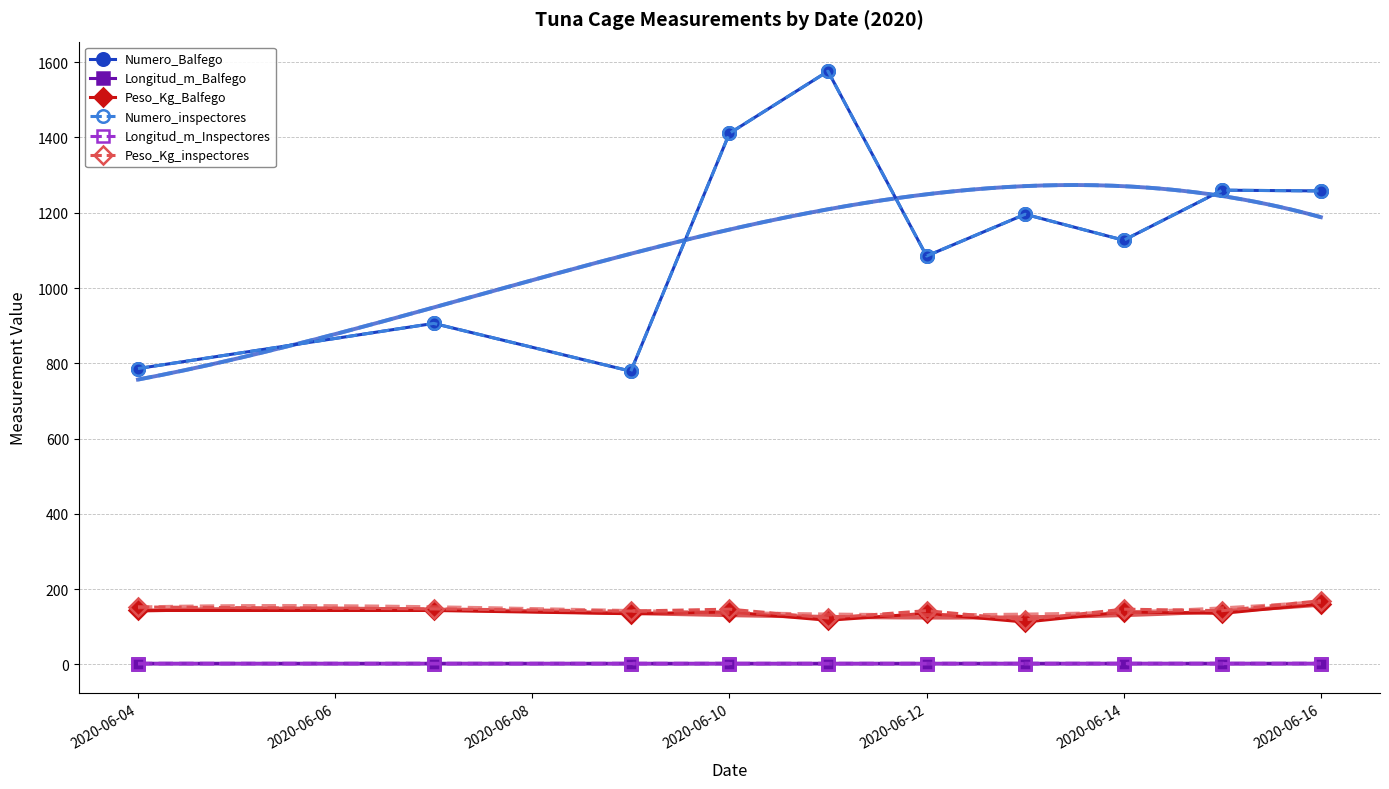

True or false: Numero_inspectores has a value of 1127.0 at 2020-06-14.

True